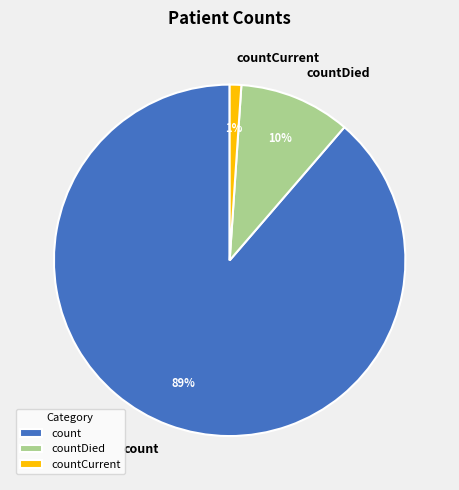

To the nearest percent, what is the difference between the largest and smallest slice percentages?

88%